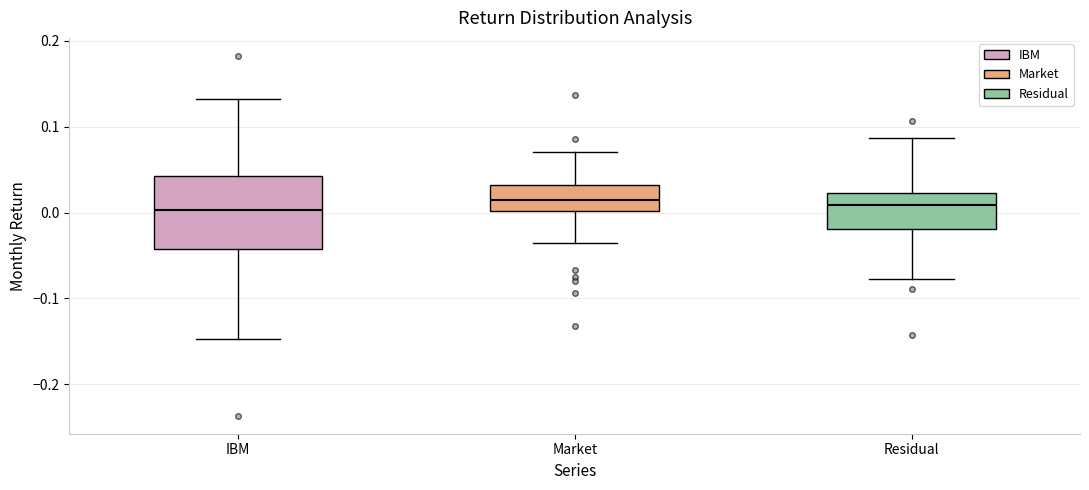

Where does the median line of the box for Residual sit on the y-axis? The values are not printed on the chart, so give them approximately, as read against the axis.

0.01